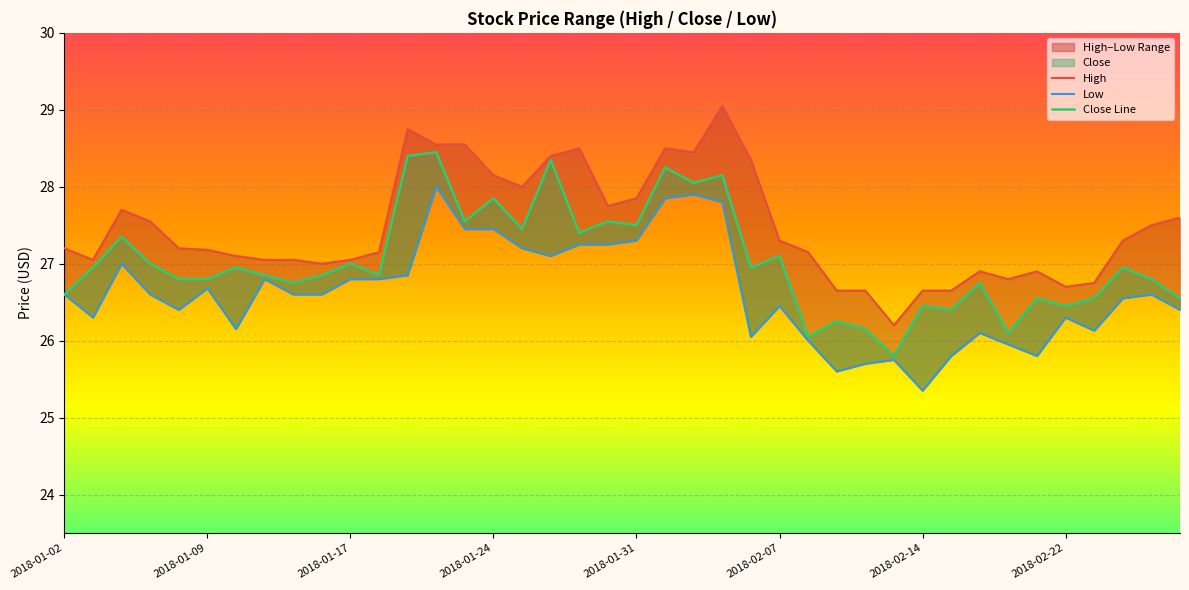

True or false: Low and High intersect in this chart.

False